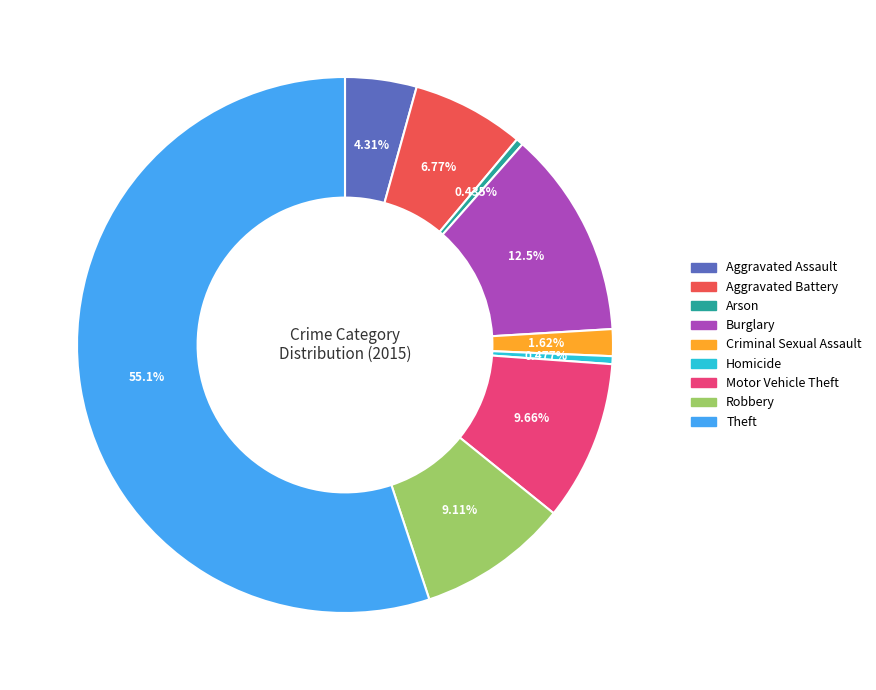

Between Motor Vehicle Theft and Criminal Sexual Assault, which is larger?

Motor Vehicle Theft